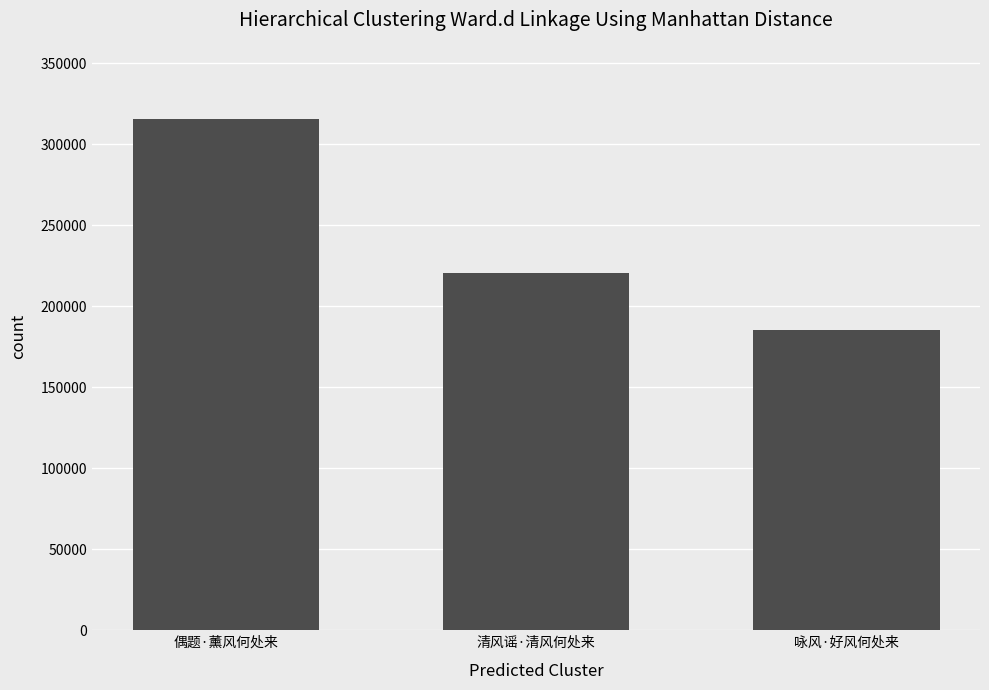

What position from the right is 咏风·好风何处来?

1